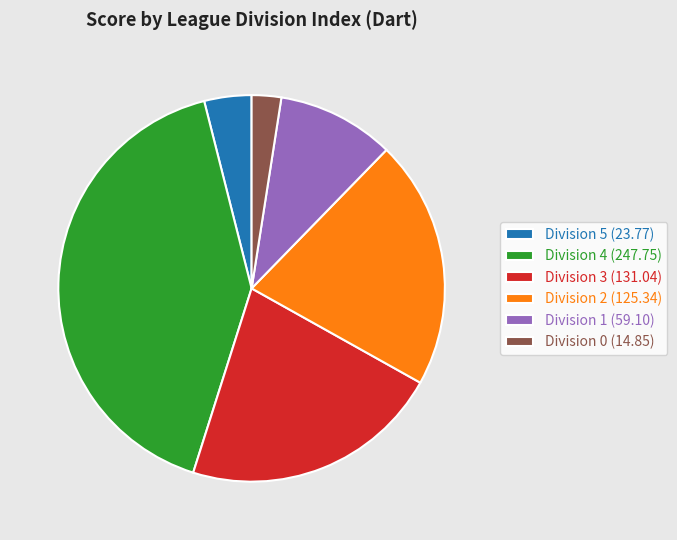

Which has a higher value, Division 5 (23.77) or Division 0 (14.85)?

Division 5 (23.77)